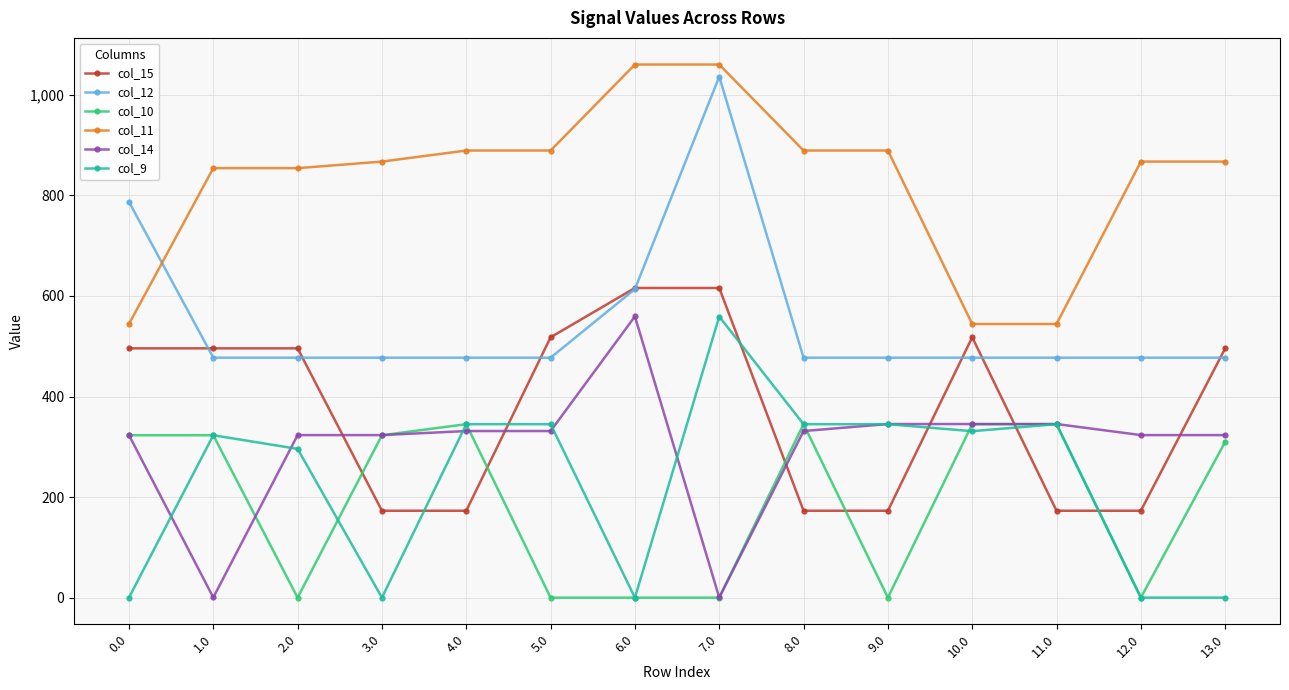

What position from the right is 3.0?

11